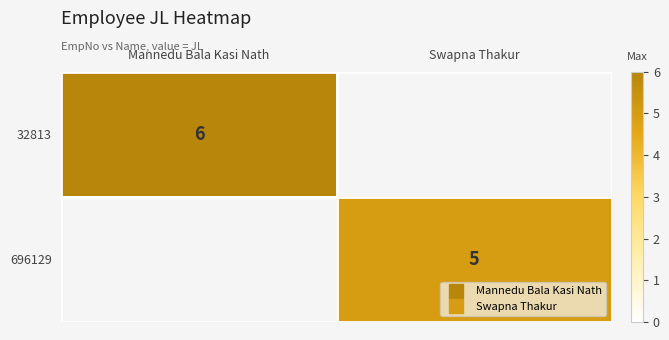

The 32813 series shows 6.0 at Mannedu Bala Kasi Nath. True or false?

True